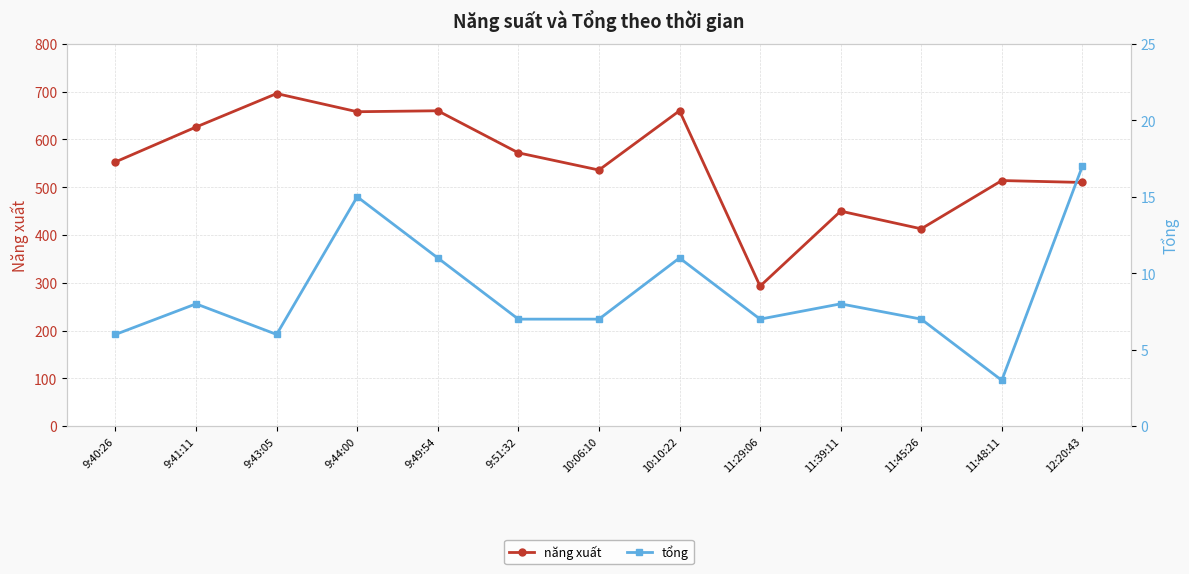

At how many categories does at least one series exceed 188?

13